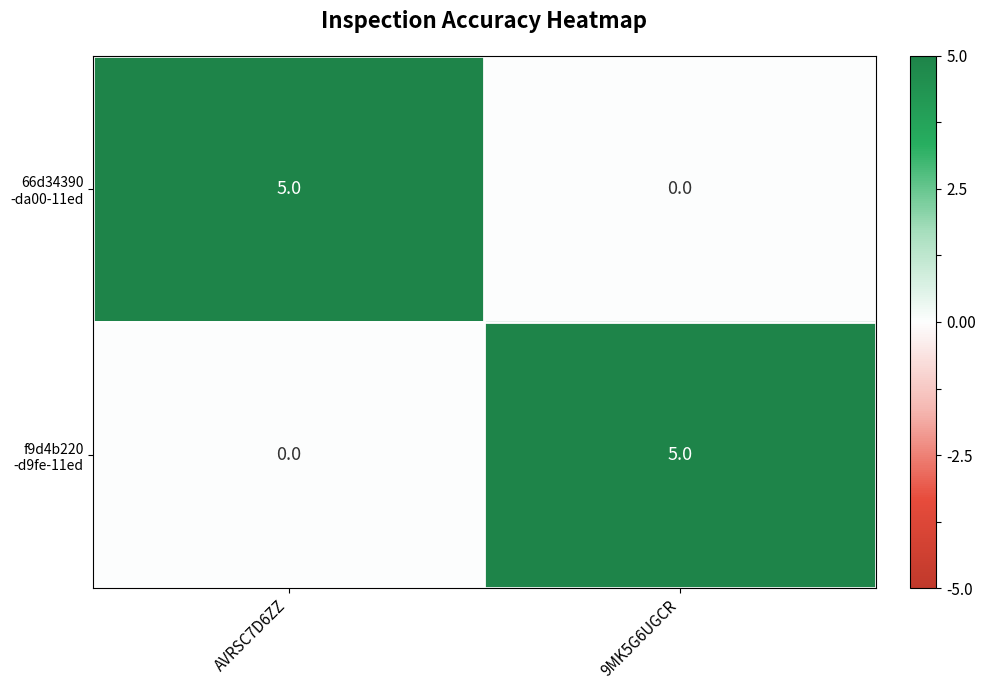

What is the total value across all series at AVRSC7D6ZZ?

5